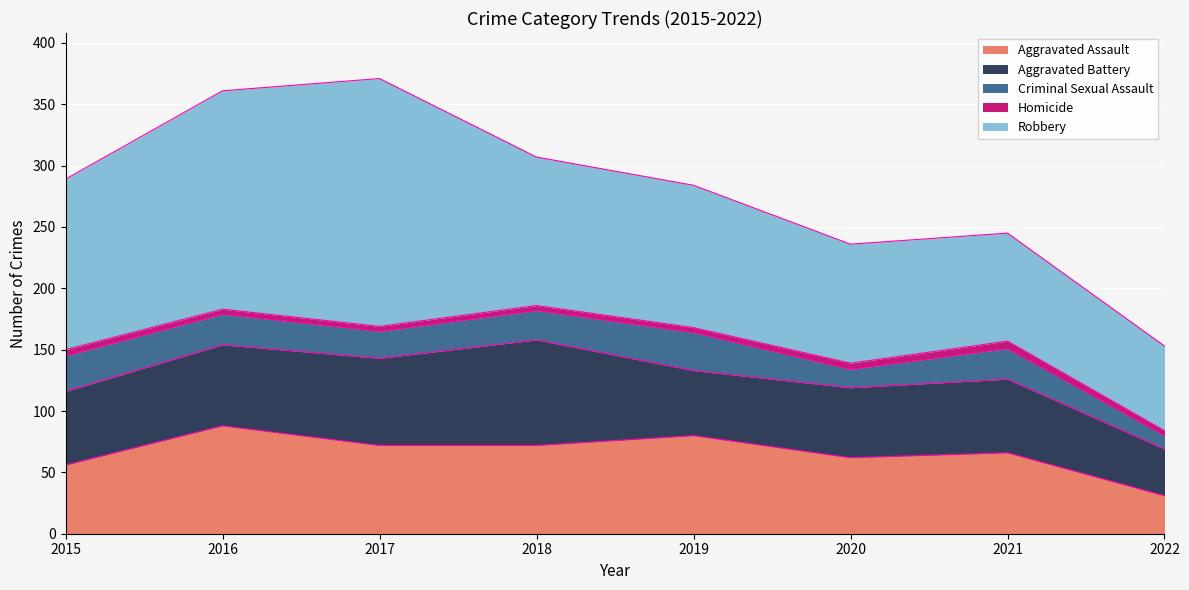

True or false: Aggravated Assault and Robbery intersect in this chart.

False